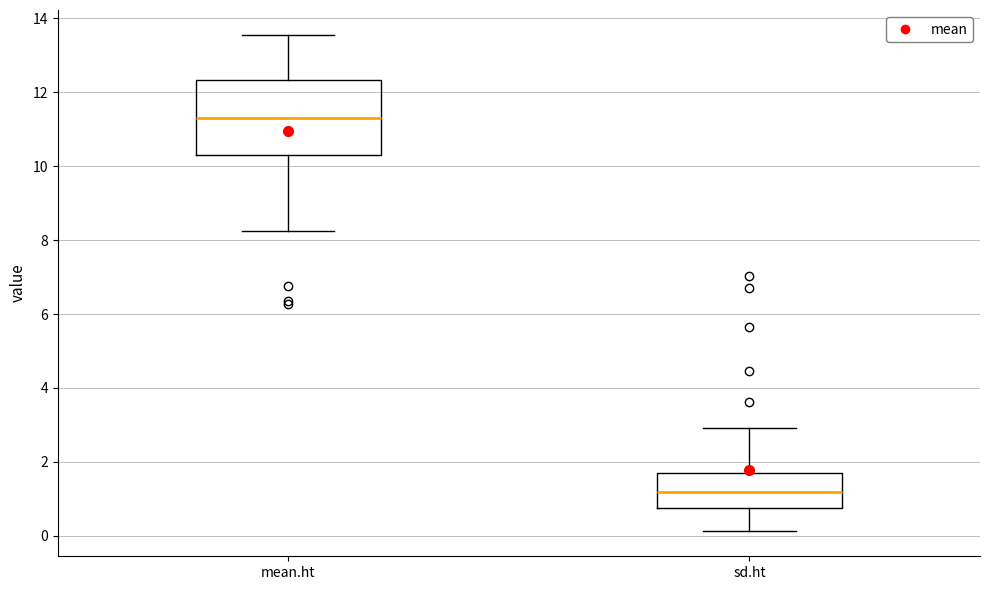

Where does the median line of the box for mean.ht sit on the y-axis? The values are not printed on the chart, so give them approximately, as read against the axis.

11.4